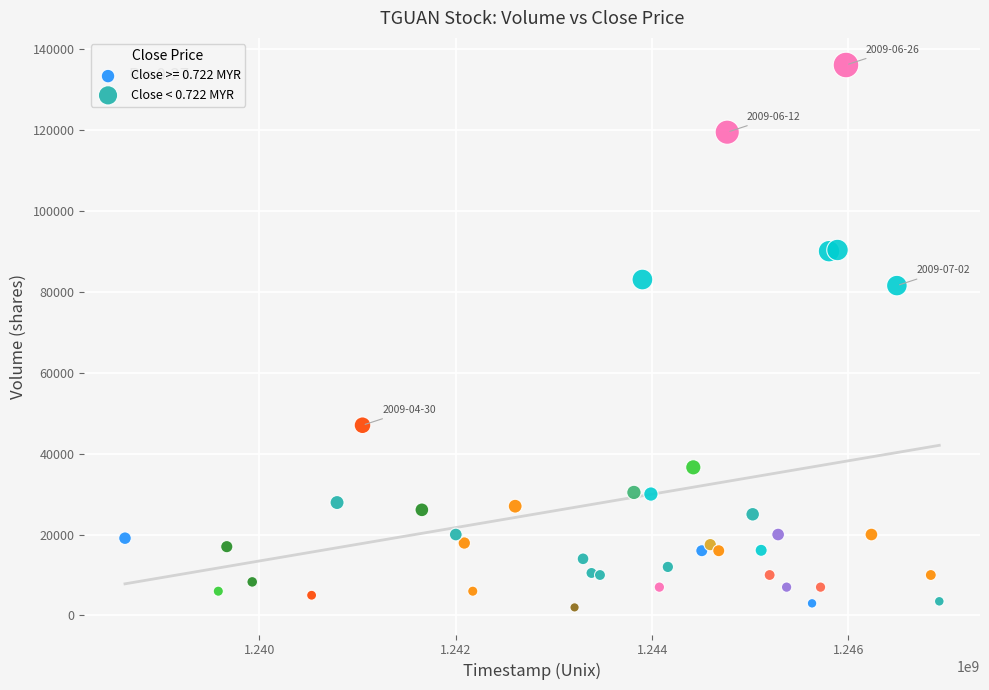

Which series contains the highest Y value?

Close < 0.722 MYR